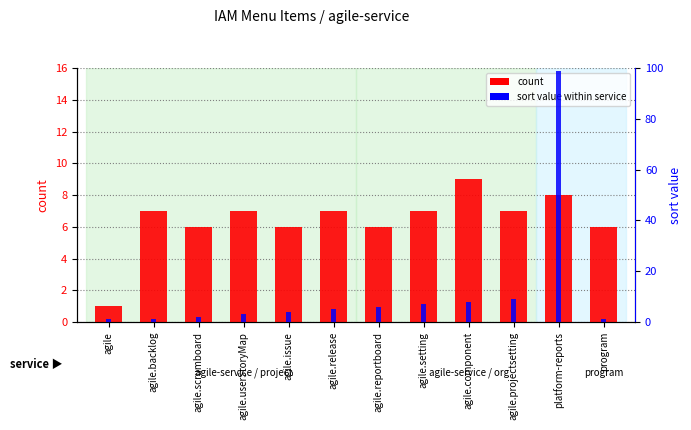

Between agile.reportboard and program, which series saw the biggest shift?

sort value